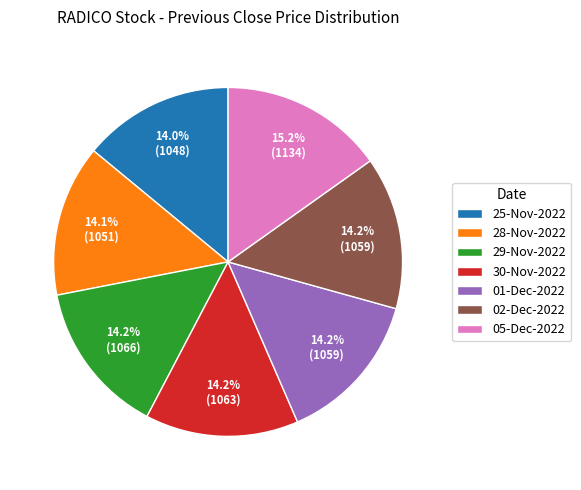

Is there a majority slice in this chart?

No